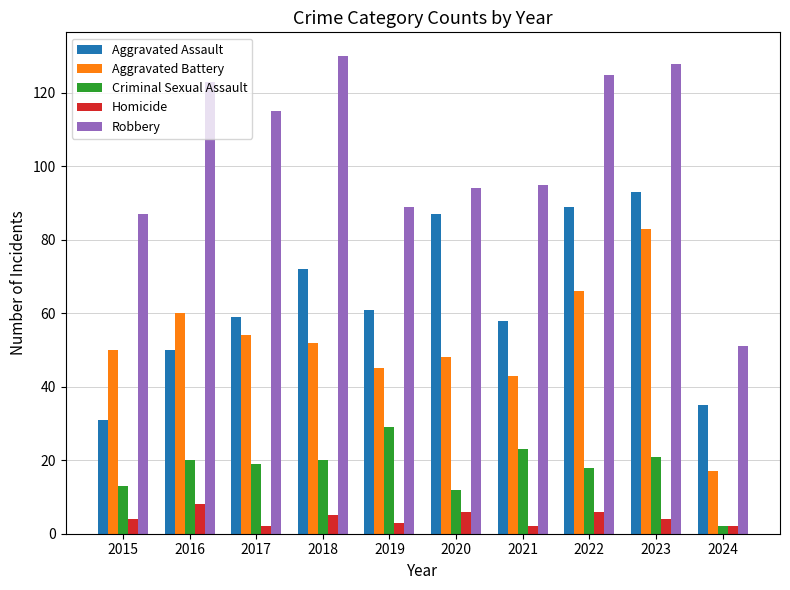

At how many categories does at least one series exceed 113?

5